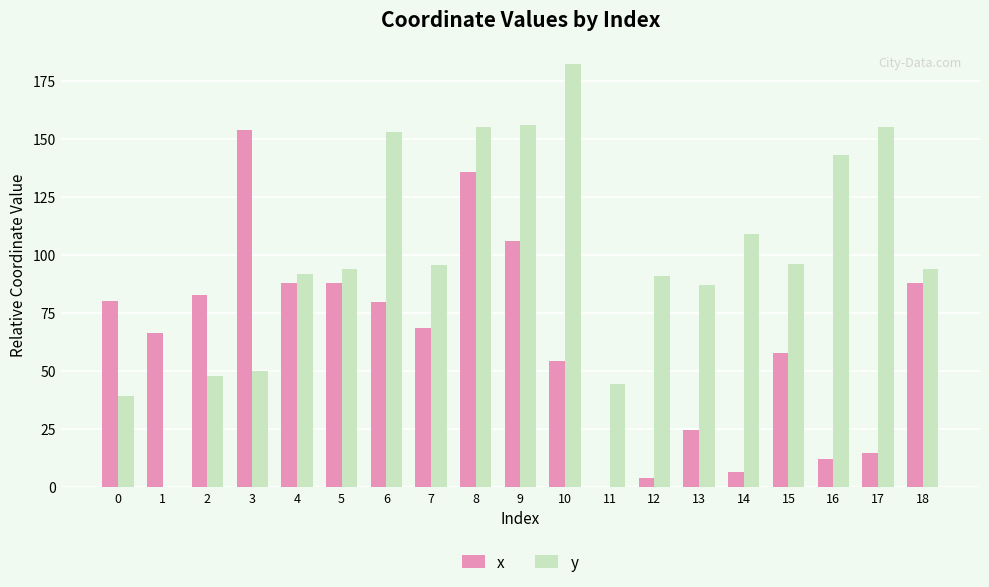

What is the maximum value for x?

153.6